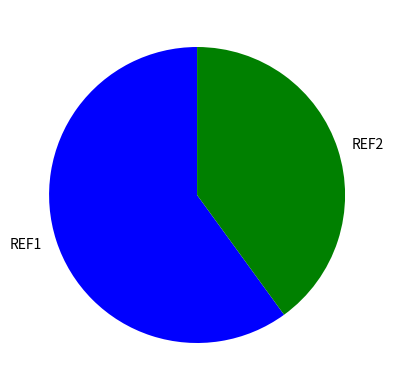

Is it true that REF1 is 68% of the pie?

False